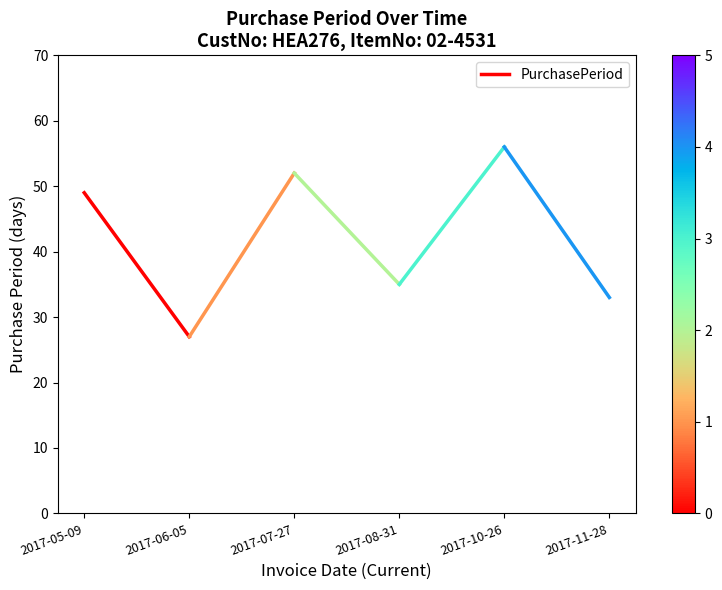

Count the values in the range 27 to 49.

2